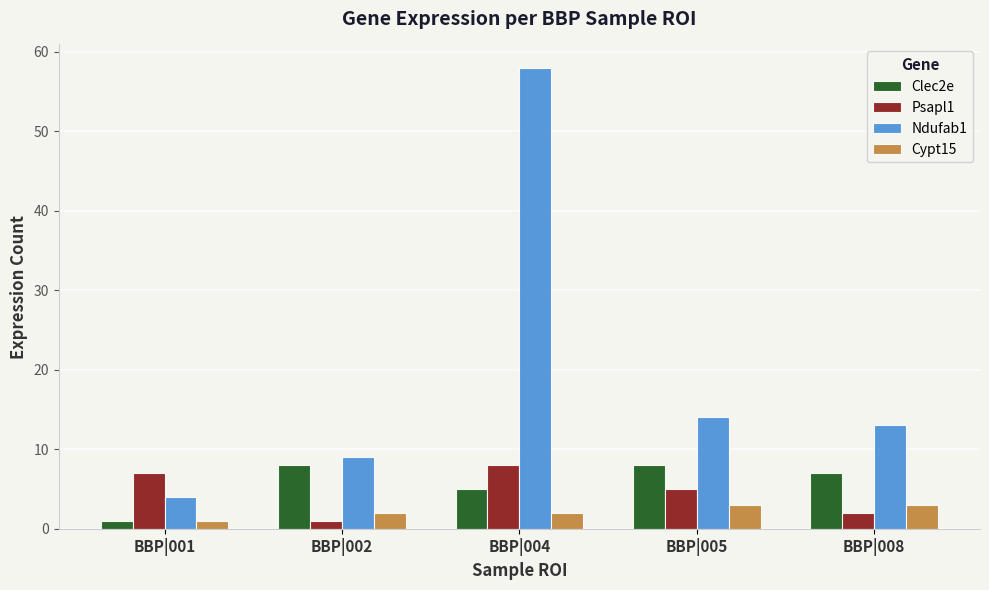

Does the chart contain any negative values?

No